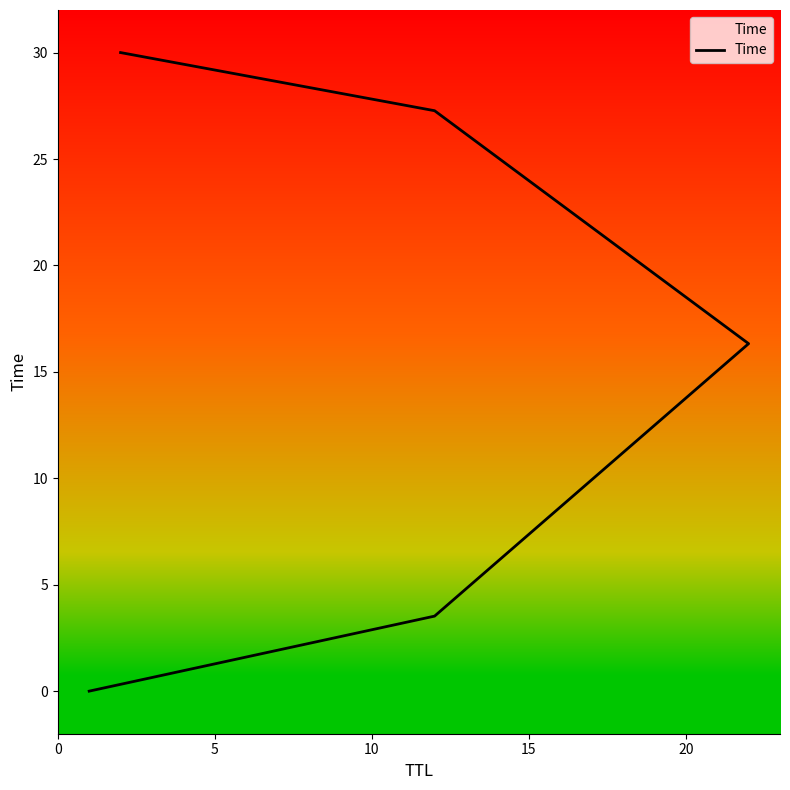

Between 5 and 0, which is larger?

5